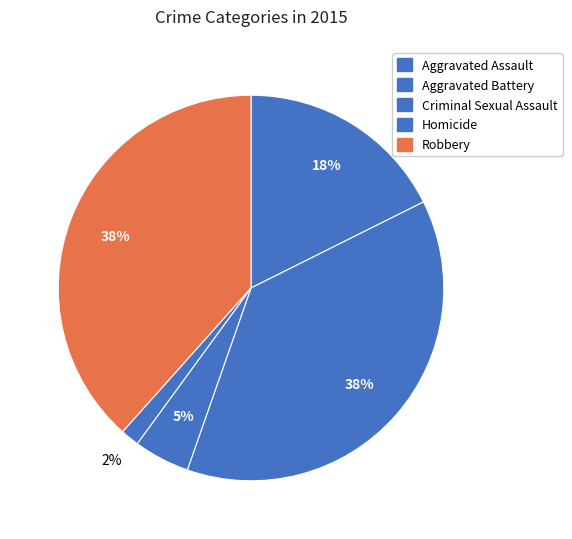

The Homicide slice represents 15% of the pie. True or false?

False